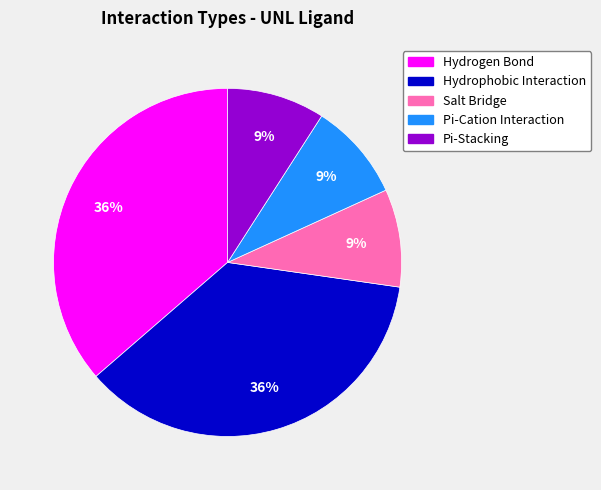

Between Pi-Cation Interaction and Hydrogen Bond, which is larger?

Hydrogen Bond